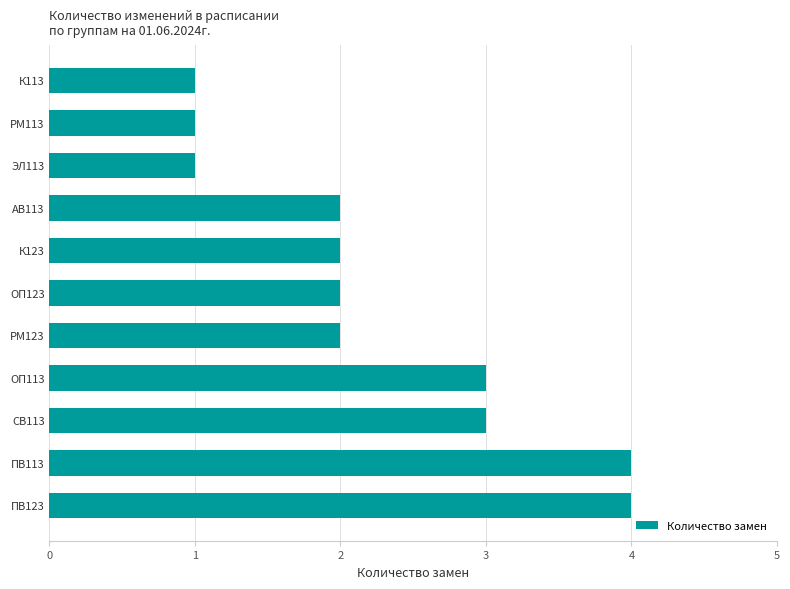

Between РМ113 and СВ113, which is larger?

СВ113